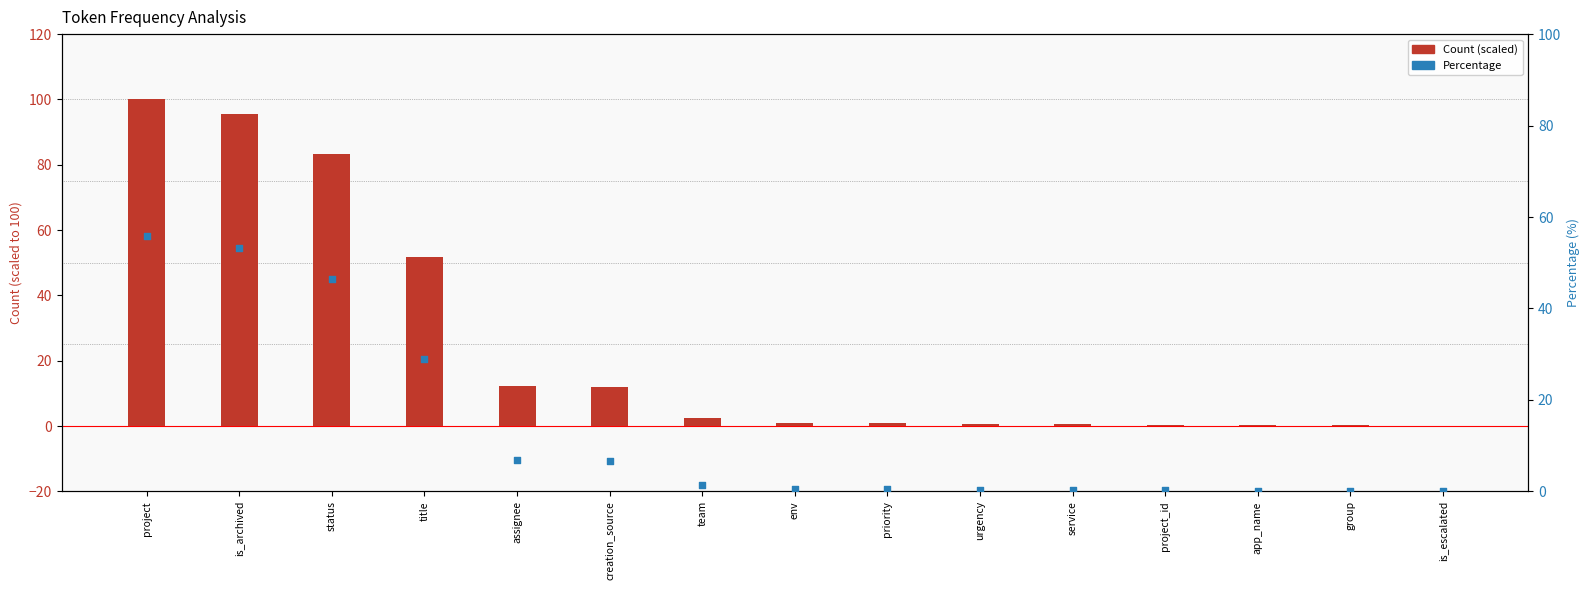

Which series has the largest total across all categories?

Count (scaled)